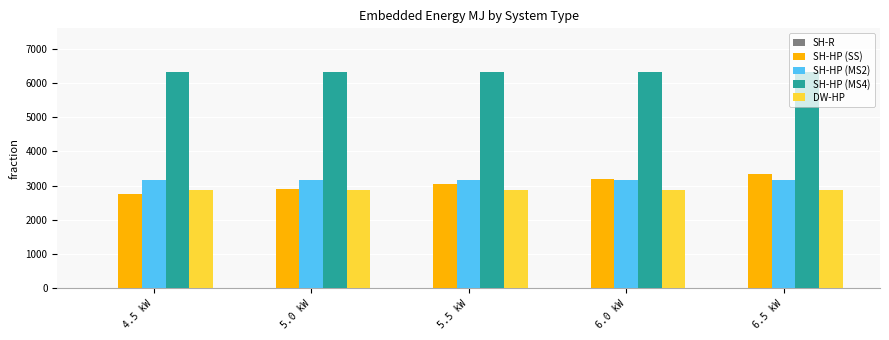

Which series has the widest spread of values?

SH-HP (SS)